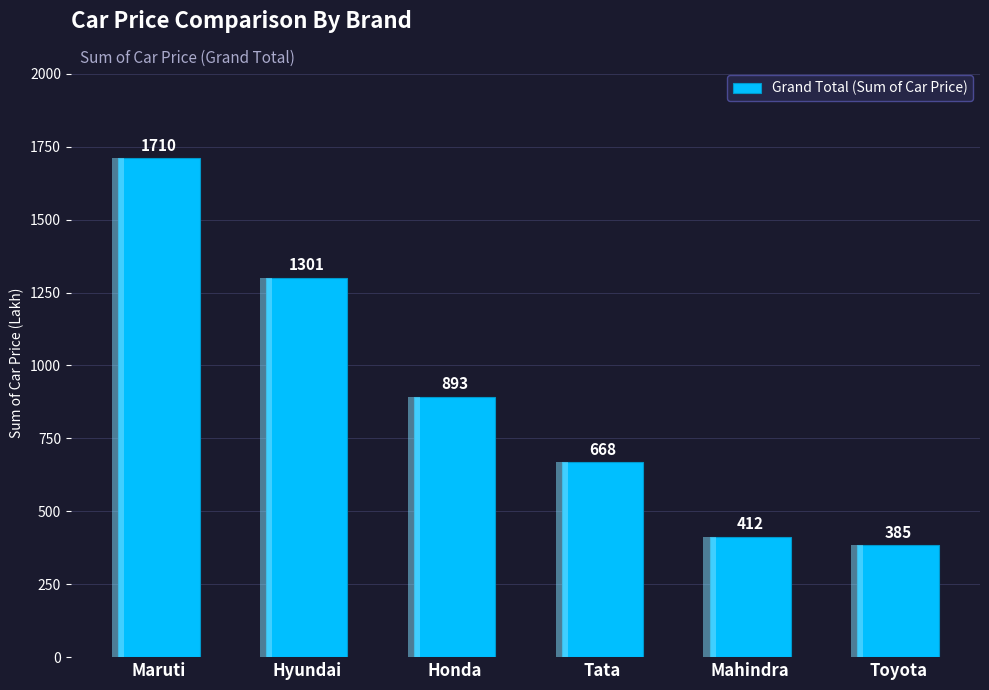

What is the ratio of the value at Hyundai to the value at Mahindra?

3.2